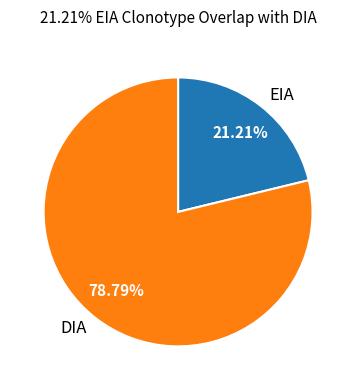

How many segments does this pie chart have?

2